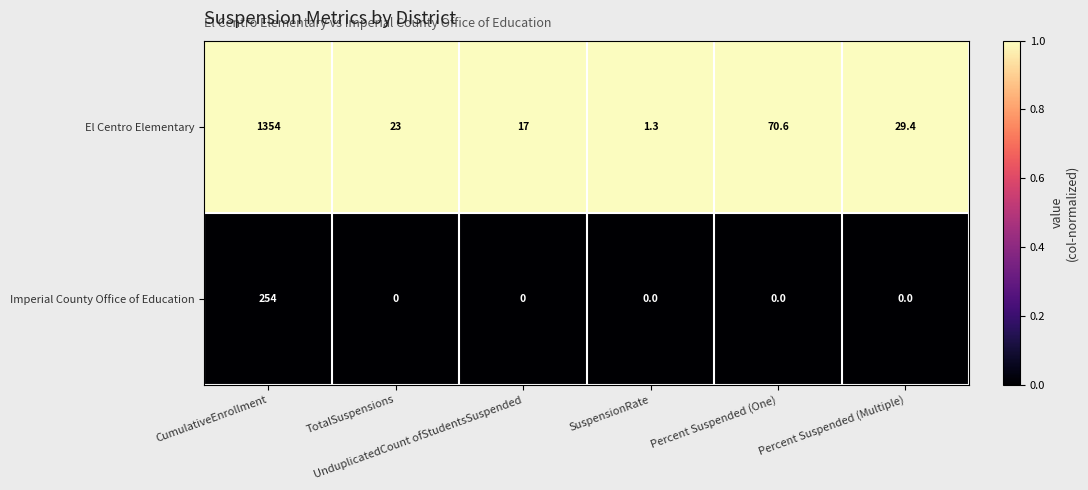

Which category has the highest value across all series?

CumulativeEnrollment